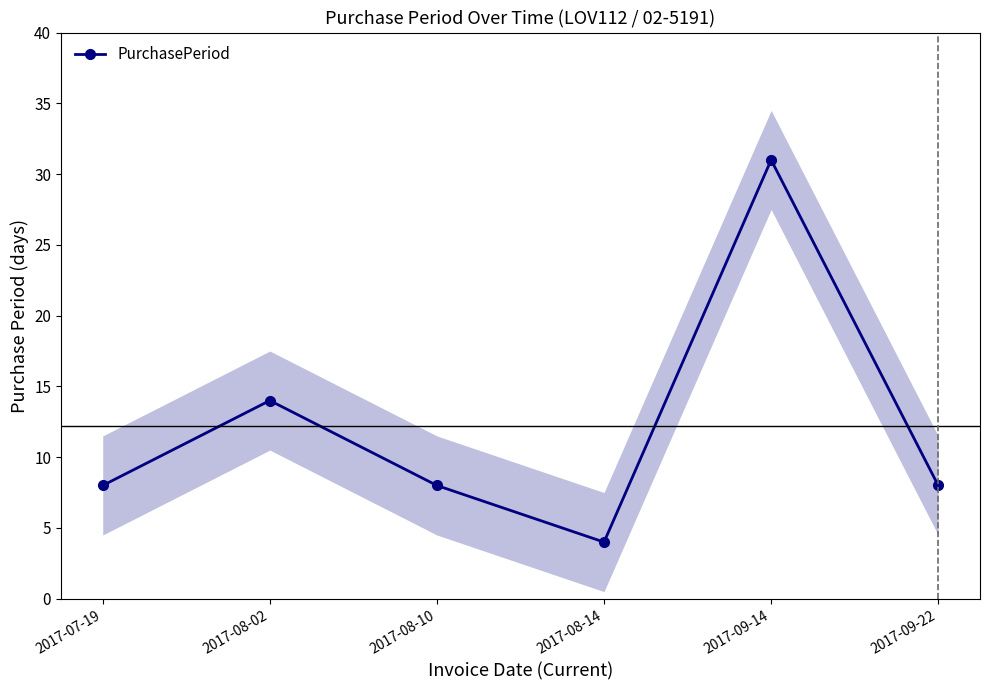

Where does the data first go above 8?

2017-08-02